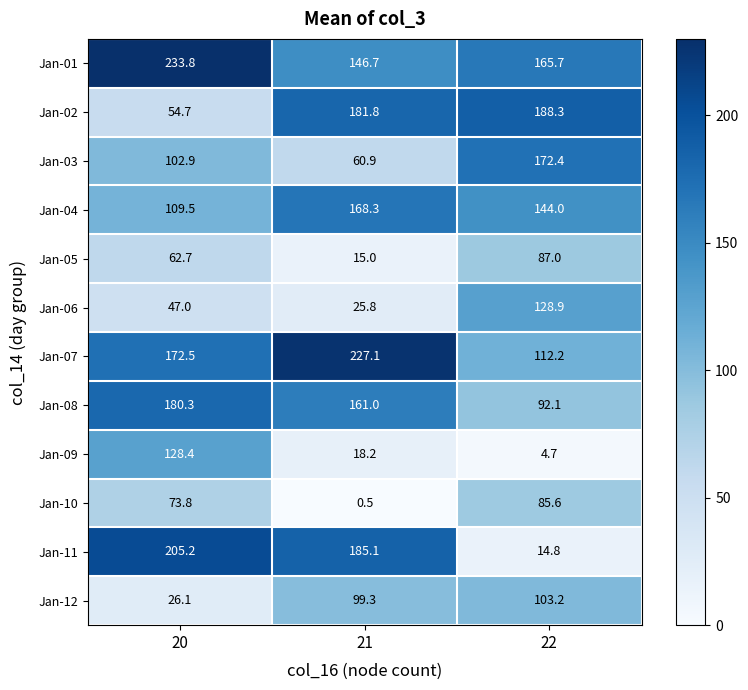

Rank the series at 20 from highest to lowest value.

Jan-01, Jan-11, Jan-08, Jan-07, Jan-09, Jan-04, Jan-03, Jan-10, Jan-05, Jan-02, Jan-06, Jan-12